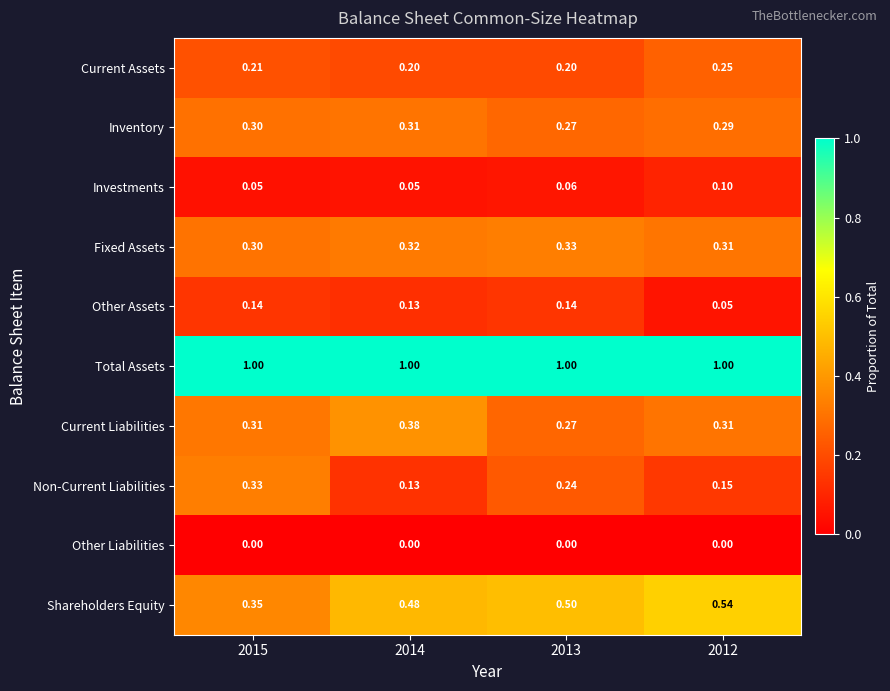

At which category is the sum across all series the highest?

2013